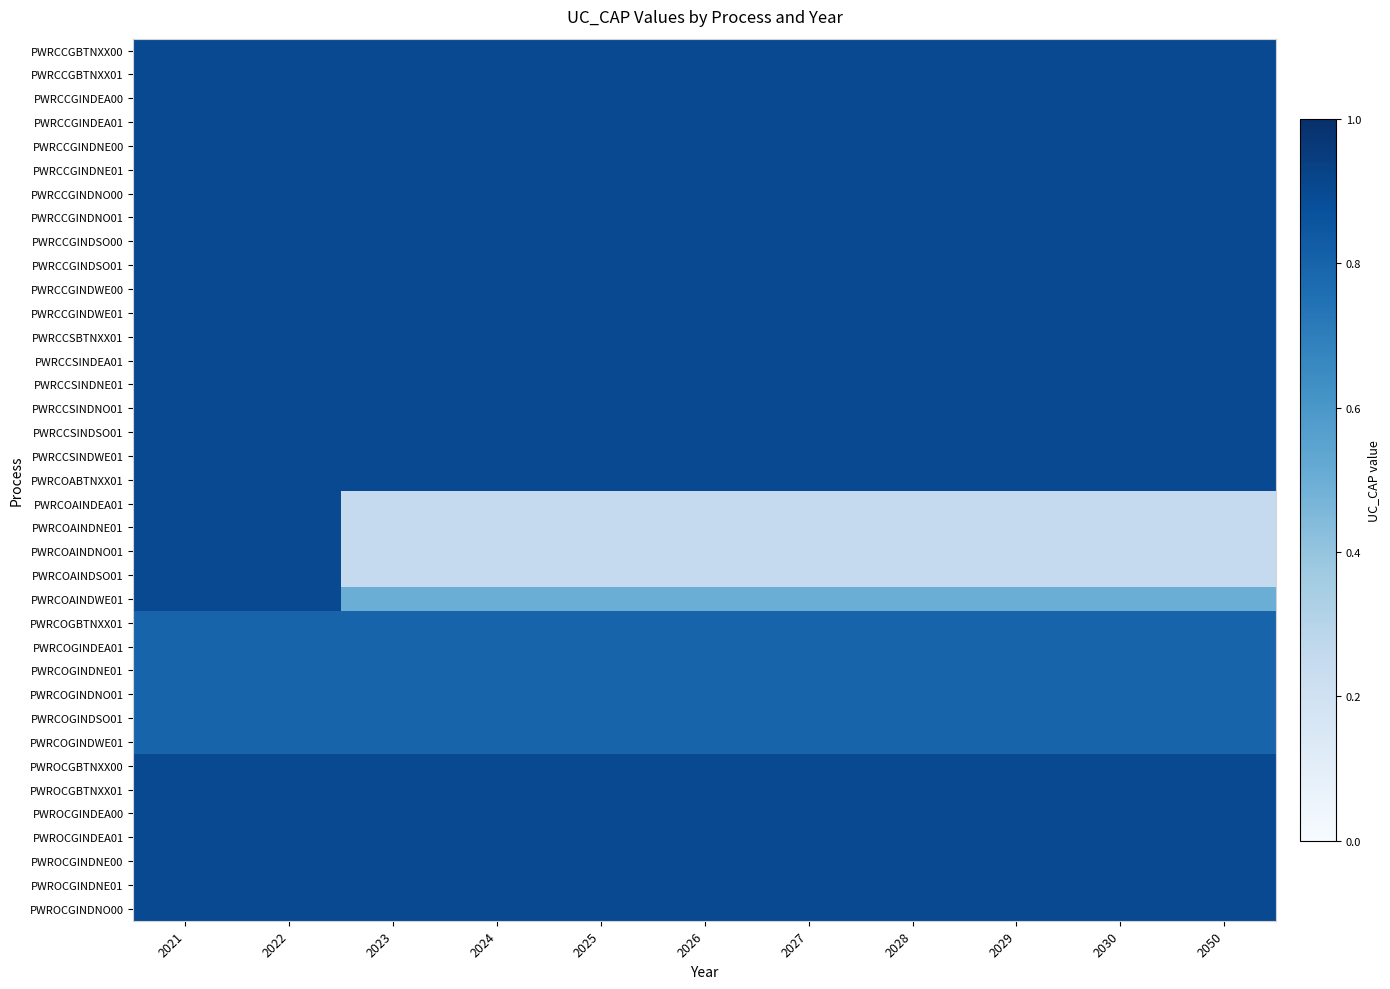

Reading left to right, what are all the values shown in this chart?

PWRCCGBTNXX00: 2021=0.9	2022=0.9	2023=0.9	2024=0.9	2025=0.9	2026=0.9	2027=0.9	2028=0.9	2029=0.9	2030=0.9	2050=0.9
PWRCCGBTNXX01: 2021=0.9	2022=0.9	2023=0.9	2024=0.9	2025=0.9	2026=0.9	2027=0.9	2028=0.9	2029=0.9	2030=0.9	2050=0.9
PWRCCGINDEA00: 2021=0.9	2022=0.9	2023=0.9	2024=0.9	2025=0.9	2026=0.9	2027=0.9	2028=0.9	2029=0.9	2030=0.9	2050=0.9
PWRCCGINDEA01: 2021=0.9	2022=0.9	2023=0.9	2024=0.9	2025=0.9	2026=0.9	2027=0.9	2028=0.9	2029=0.9	2030=0.9	2050=0.9
PWRCCGINDNE00: 2021=0.9	2022=0.9	2023=0.9	2024=0.9	2025=0.9	2026=0.9	2027=0.9	2028=0.9	2029=0.9	2030=0.9	2050=0.9
PWRCCGINDNE01: 2021=0.9	2022=0.9	2023=0.9	2024=0.9	2025=0.9	2026=0.9	2027=0.9	2028=0.9	2029=0.9	2030=0.9	2050=0.9
PWRCCGINDNO00: 2021=0.9	2022=0.9	2023=0.9	2024=0.9	2025=0.9	2026=0.9	2027=0.9	2028=0.9	2029=0.9	2030=0.9	2050=0.9
PWRCCGINDNO01: 2021=0.9	2022=0.9	2023=0.9	2024=0.9	2025=0.9	2026=0.9	2027=0.9	2028=0.9	2029=0.9	2030=0.9	2050=0.9
PWRCCGINDSO00: 2021=0.9	2022=0.9	2023=0.9	2024=0.9	2025=0.9	2026=0.9	2027=0.9	2028=0.9	2029=0.9	2030=0.9	2050=0.9
PWRCCGINDSO01: 2021=0.9	2022=0.9	2023=0.9	2024=0.9	2025=0.9	2026=0.9	2027=0.9	2028=0.9	2029=0.9	2030=0.9	2050=0.9
PWRCCGINDWE00: 2021=0.9	2022=0.9	2023=0.9	2024=0.9	2025=0.9	2026=0.9	2027=0.9	2028=0.9	2029=0.9	2030=0.9	2050=0.9
PWRCCGINDWE01: 2021=0.9	2022=0.9	2023=0.9	2024=0.9	2025=0.9	2026=0.9	2027=0.9	2028=0.9	2029=0.9	2030=0.9	2050=0.9
PWRCCSBTNXX01: 2021=0.9	2022=0.9	2023=0.9	2024=0.9	2025=0.9	2026=0.9	2027=0.9	2028=0.9	2029=0.9	2030=0.9	2050=0.9
PWRCCSINDEA01: 2021=0.9	2022=0.9	2023=0.9	2024=0.9	2025=0.9	2026=0.9	2027=0.9	2028=0.9	2029=0.9	2030=0.9	2050=0.9
PWRCCSINDNE01: 2021=0.9	2022=0.9	2023=0.9	2024=0.9	2025=0.9	2026=0.9	2027=0.9	2028=0.9	2029=0.9	2030=0.9	2050=0.9
PWRCCSINDNO01: 2021=0.9	2022=0.9	2023=0.9	2024=0.9	2025=0.9	2026=0.9	2027=0.9	2028=0.9	2029=0.9	2030=0.9	2050=0.9
PWRCCSINDSO01: 2021=0.9	2022=0.9	2023=0.9	2024=0.9	2025=0.9	2026=0.9	2027=0.9	2028=0.9	2029=0.9	2030=0.9	2050=0.9
PWRCCSINDWE01: 2021=0.9	2022=0.9	2023=0.9	2024=0.9	2025=0.9	2026=0.9	2027=0.9	2028=0.9	2029=0.9	2030=0.9	2050=0.9
PWRCOABTNXX01: 2021=0.9	2022=0.9	2023=0.9	2024=0.9	2025=0.9	2026=0.9	2027=0.9	2028=0.9	2029=0.9	2030=0.9	2050=0.9
PWRCOAINDEA01: 2021=0.9	2022=0.9	2023=0.2	2024=0.2	2025=0.2	2026=0.2	2027=0.2	2028=0.2	2029=0.2	2030=0.2	2050=0.2
PWRCOAINDNE01: 2021=0.9	2022=0.9	2023=0.2	2024=0.2	2025=0.2	2026=0.2	2027=0.2	2028=0.2	2029=0.2	2030=0.2	2050=0.2
PWRCOAINDNO01: 2021=0.9	2022=0.9	2023=0.2	2024=0.2	2025=0.2	2026=0.2	2027=0.2	2028=0.2	2029=0.2	2030=0.2	2050=0.2
PWRCOAINDSO01: 2021=0.9	2022=0.9	2023=0.2	2024=0.2	2025=0.2	2026=0.2	2027=0.2	2028=0.2	2029=0.2	2030=0.2	2050=0.2
PWRCOAINDWE01: 2021=0.9	2022=0.9	2023=0.5	2024=0.5	2025=0.5	2026=0.5	2027=0.5	2028=0.5	2029=0.5	2030=0.5	2050=0.5
PWRCOGBTNXX01: 2021=0.8	2022=0.8	2023=0.8	2024=0.8	2025=0.8	2026=0.8	2027=0.8	2028=0.8	2029=0.8	2030=0.8	2050=0.8
PWRCOGINDEA01: 2021=0.8	2022=0.8	2023=0.8	2024=0.8	2025=0.8	2026=0.8	2027=0.8	2028=0.8	2029=0.8	2030=0.8	2050=0.8
PWRCOGINDNE01: 2021=0.8	2022=0.8	2023=0.8	2024=0.8	2025=0.8	2026=0.8	2027=0.8	2028=0.8	2029=0.8	2030=0.8	2050=0.8
PWRCOGINDNO01: 2021=0.8	2022=0.8	2023=0.8	2024=0.8	2025=0.8	2026=0.8	2027=0.8	2028=0.8	2029=0.8	2030=0.8	2050=0.8
PWRCOGINDSO01: 2021=0.8	2022=0.8	2023=0.8	2024=0.8	2025=0.8	2026=0.8	2027=0.8	2028=0.8	2029=0.8	2030=0.8	2050=0.8
PWRCOGINDWE01: 2021=0.8	2022=0.8	2023=0.8	2024=0.8	2025=0.8	2026=0.8	2027=0.8	2028=0.8	2029=0.8	2030=0.8	2050=0.8
PWROCGBTNXX00: 2021=0.9	2022=0.9	2023=0.9	2024=0.9	2025=0.9	2026=0.9	2027=0.9	2028=0.9	2029=0.9	2030=0.9	2050=0.9
PWROCGBTNXX01: 2021=0.9	2022=0.9	2023=0.9	2024=0.9	2025=0.9	2026=0.9	2027=0.9	2028=0.9	2029=0.9	2030=0.9	2050=0.9
PWROCGINDEA00: 2021=0.9	2022=0.9	2023=0.9	2024=0.9	2025=0.9	2026=0.9	2027=0.9	2028=0.9	2029=0.9	2030=0.9	2050=0.9
PWROCGINDEA01: 2021=0.9	2022=0.9	2023=0.9	2024=0.9	2025=0.9	2026=0.9	2027=0.9	2028=0.9	2029=0.9	2030=0.9	2050=0.9
PWROCGINDNE00: 2021=0.9	2022=0.9	2023=0.9	2024=0.9	2025=0.9	2026=0.9	2027=0.9	2028=0.9	2029=0.9	2030=0.9	2050=0.9
PWROCGINDNE01: 2021=0.9	2022=0.9	2023=0.9	2024=0.9	2025=0.9	2026=0.9	2027=0.9	2028=0.9	2029=0.9	2030=0.9	2050=0.9
PWROCGINDNO00: 2021=0.9	2022=0.9	2023=0.9	2024=0.9	2025=0.9	2026=0.9	2027=0.9	2028=0.9	2029=0.9	2030=0.9	2050=0.9